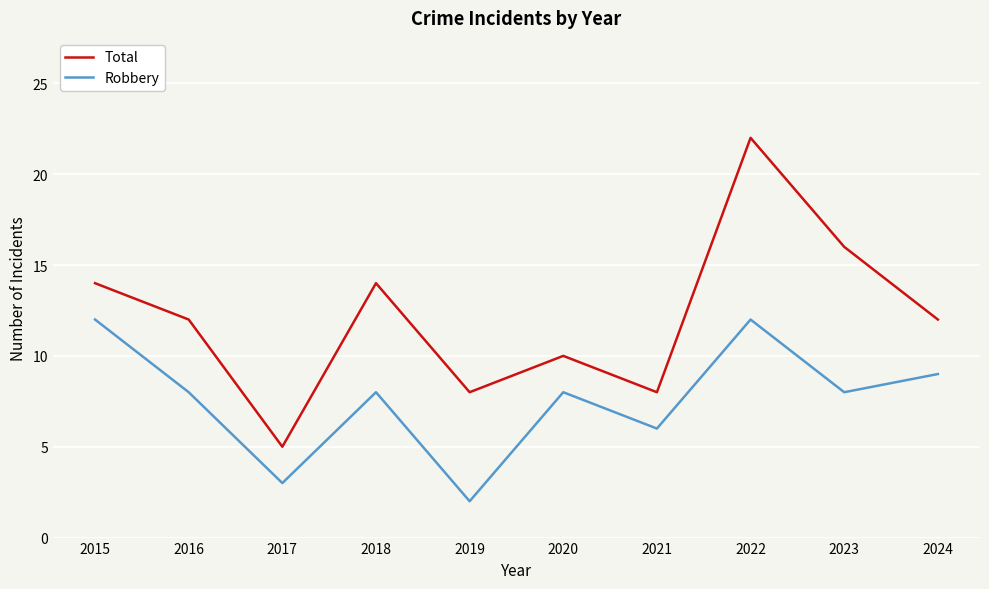

True or false: Robbery and Total intersect in this chart.

False